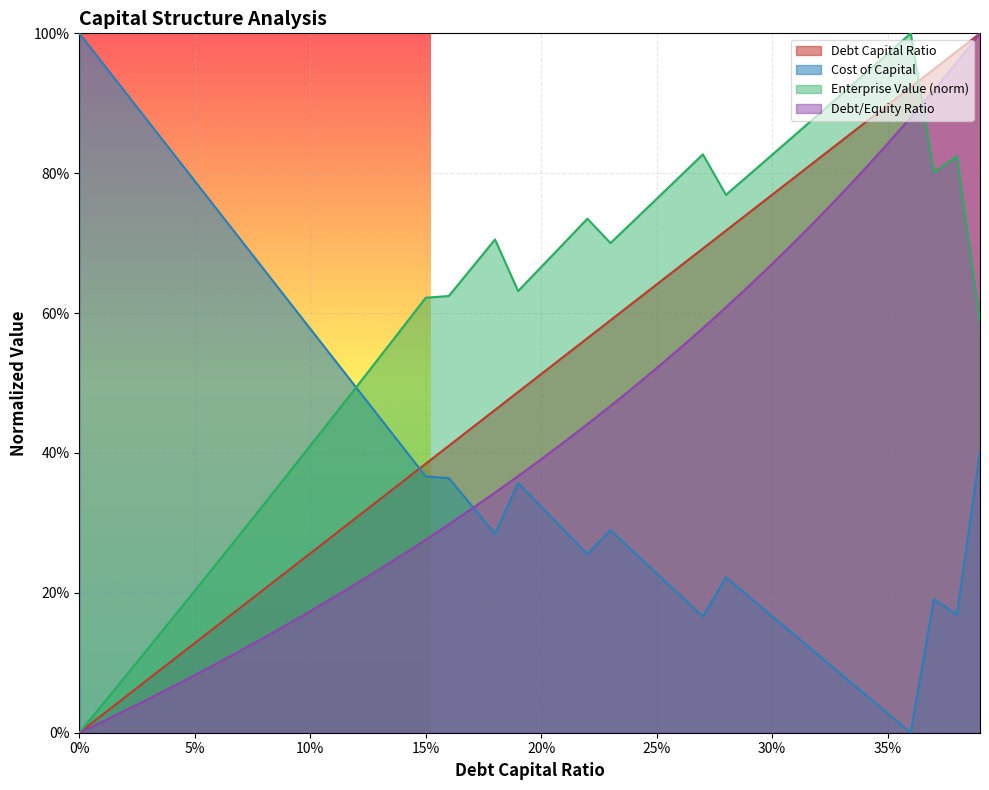

True or false: cost_capital and debt_capital cross at least once.

True